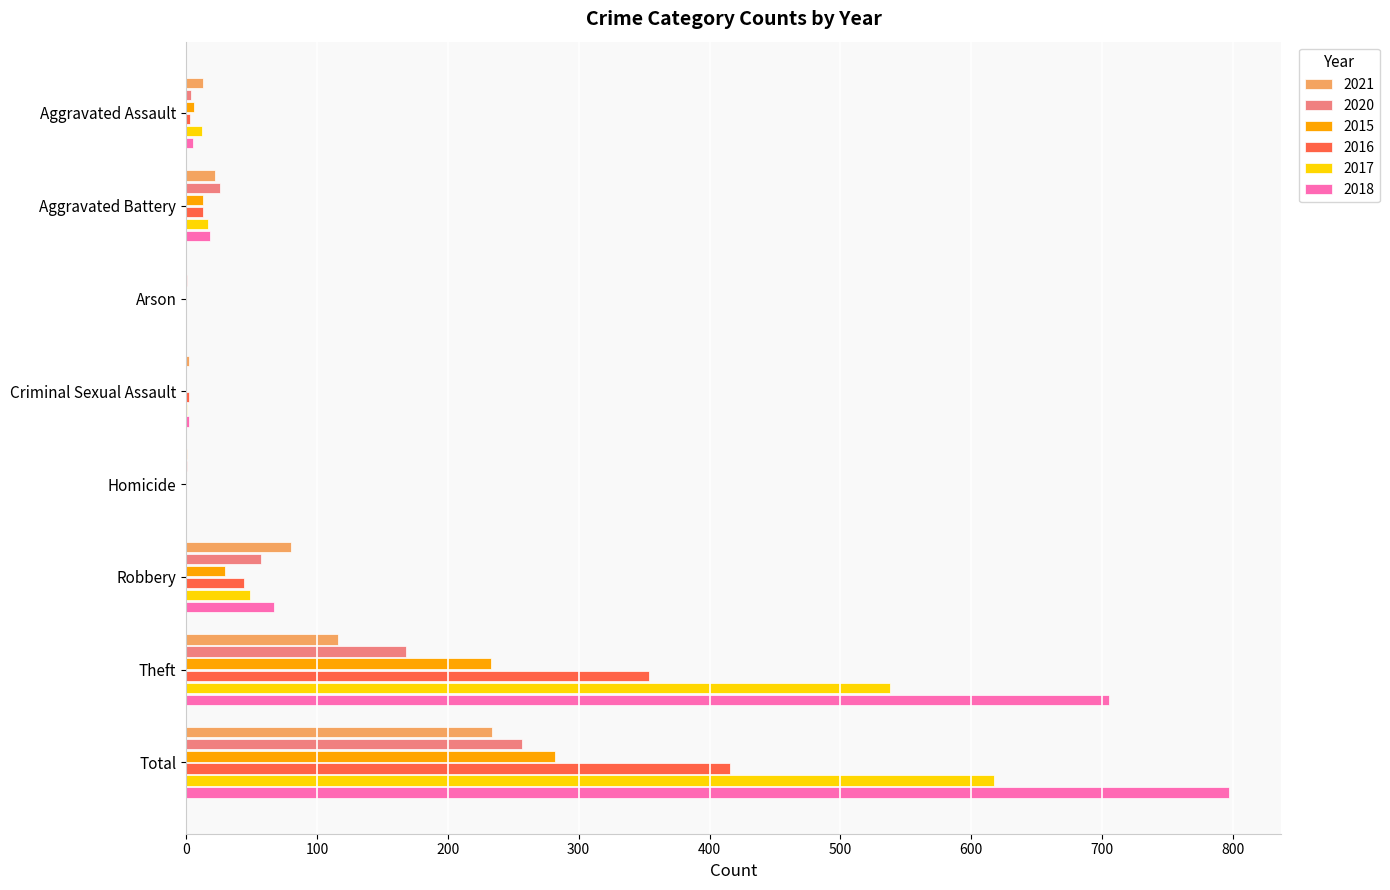

At which label does 2017 reach its peak?

Total